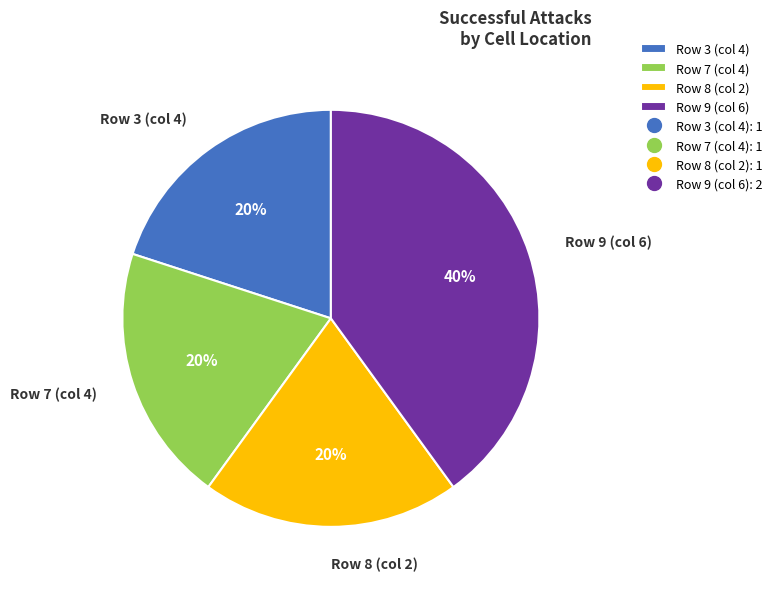

To the nearest percent, what is the average slice percentage?

25%